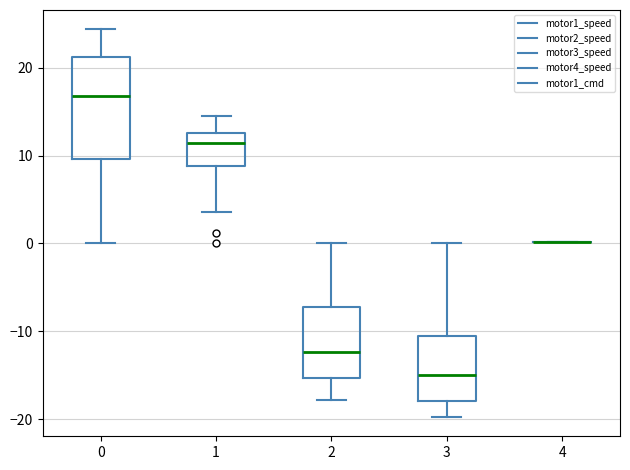

Comparing the boxes themselves (not the whiskers), which one is the tallest?

0